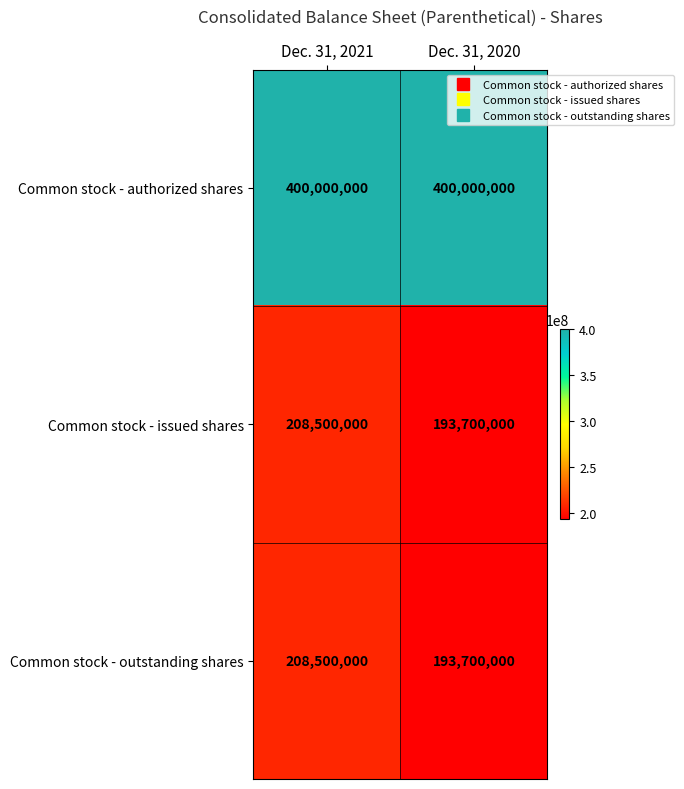

At which category is the sum across all series the highest?

Dec. 31, 2021